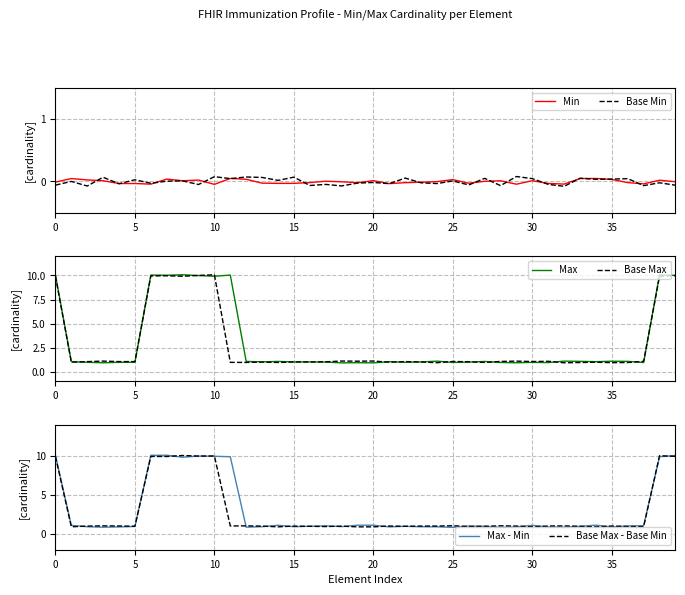

What are all the series names shown in the legend?

Min, Base Min, Max, Base Max, Max - Min, Base Max - Base Min